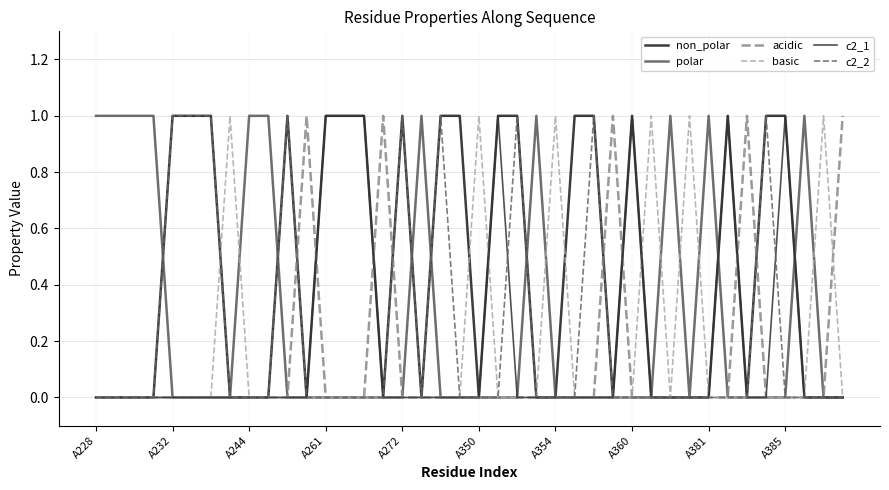

Which series has the largest total across all categories?

non_polar